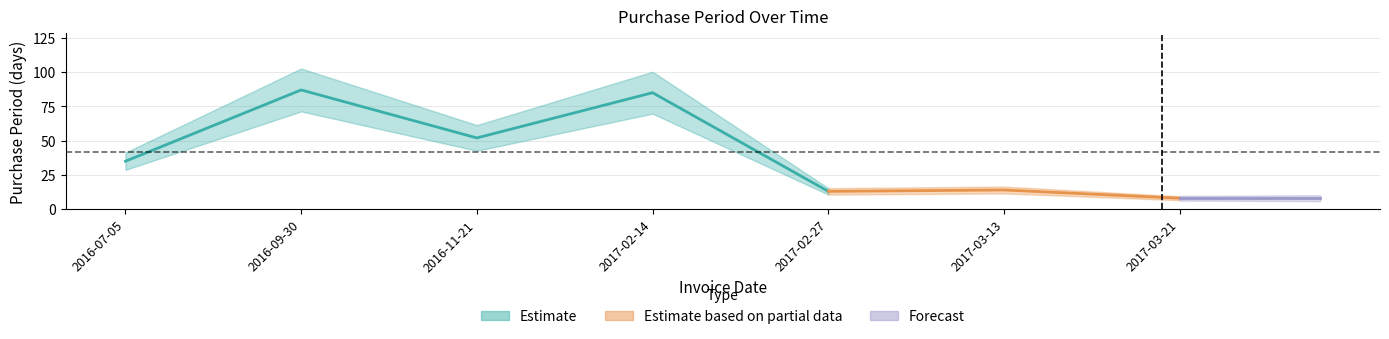

Where is the data nearest to the value 47?

2016-11-21